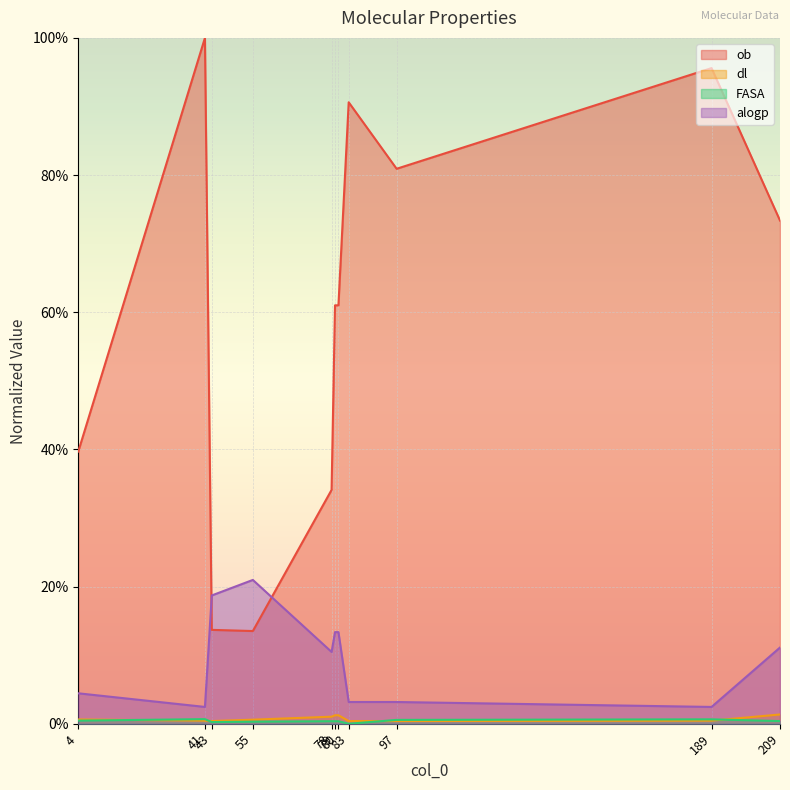

The ob series shows 0.6 at 80. True or false?

True